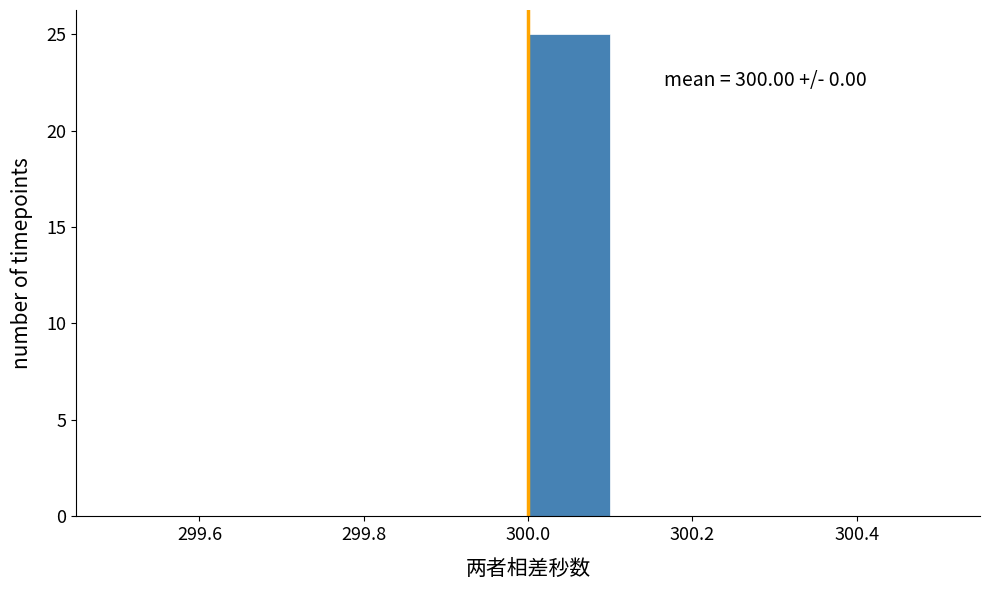

Which range on the x-axis has the tallest bar?

300.0 to 300.1